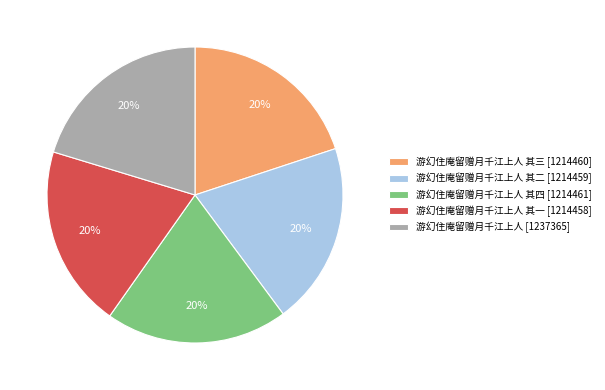

What percentage is the 游幻住庵留赠月千江上人 其二 [1214459] slice, to the nearest percent?

20%